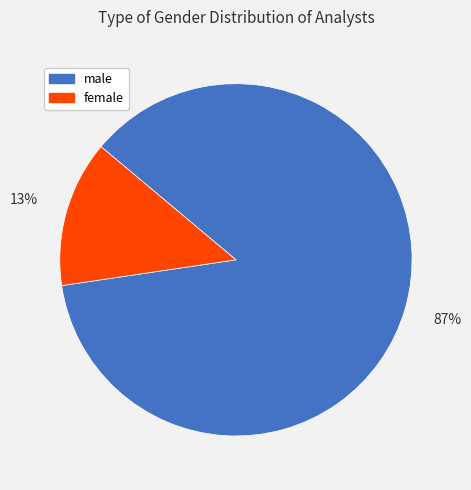

How many segments does this pie chart have?

2